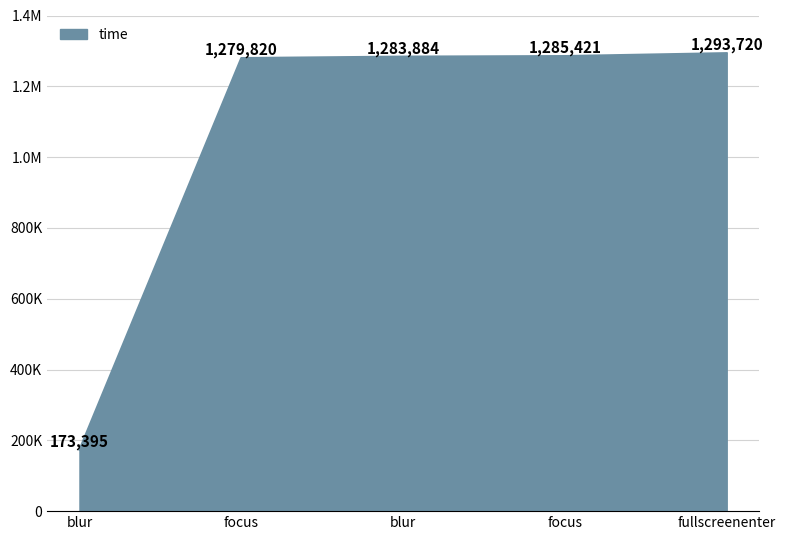

Is this an area chart (filled region under the line)?

Yes